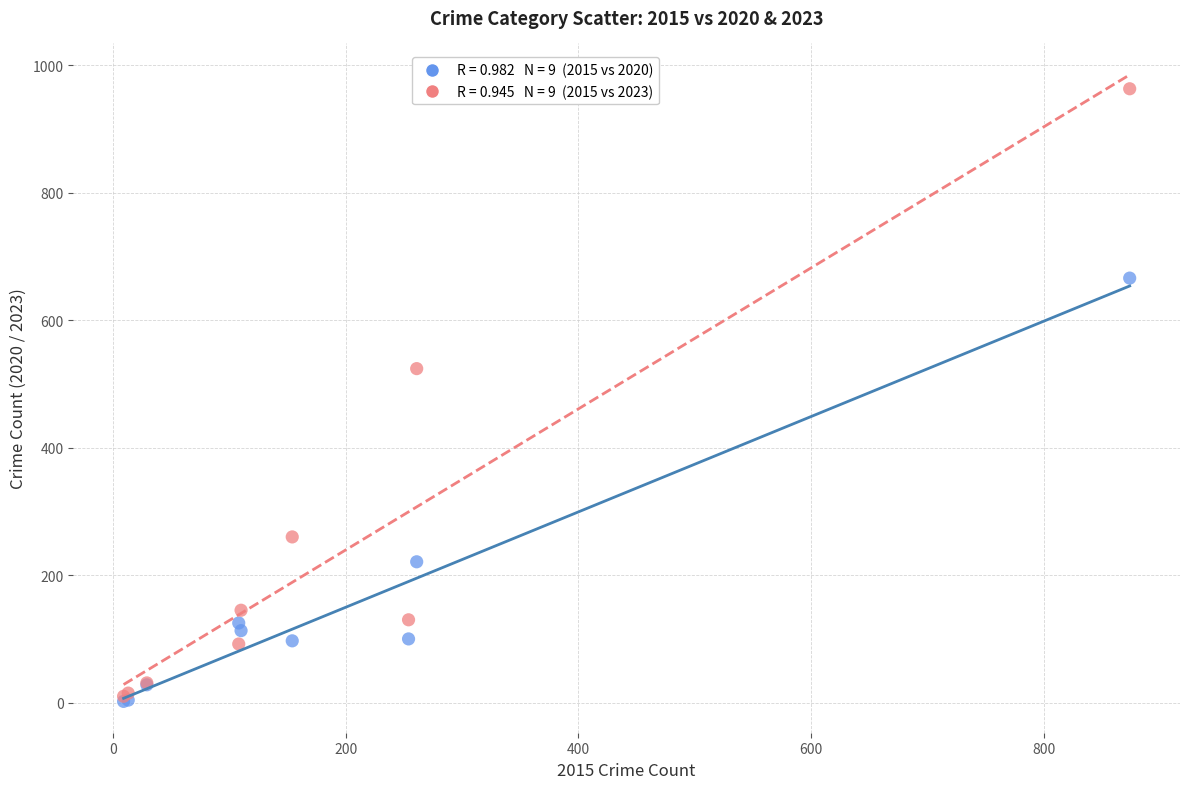

Across all series, what Y value is closest to 482?

524